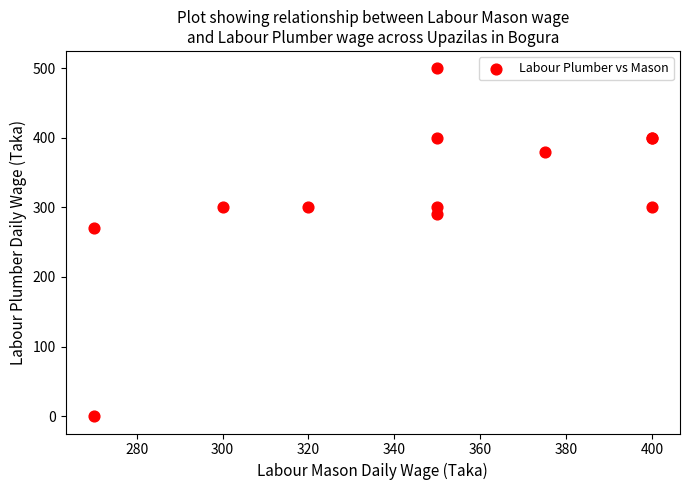

What Y value in the scatter plot is closest to 250?

270